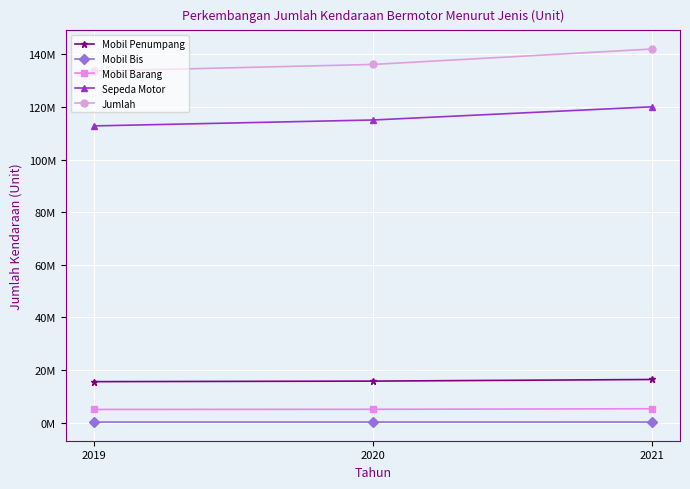

List the labels in order of Jumlah value, smallest first.

2019, 2020, 2021